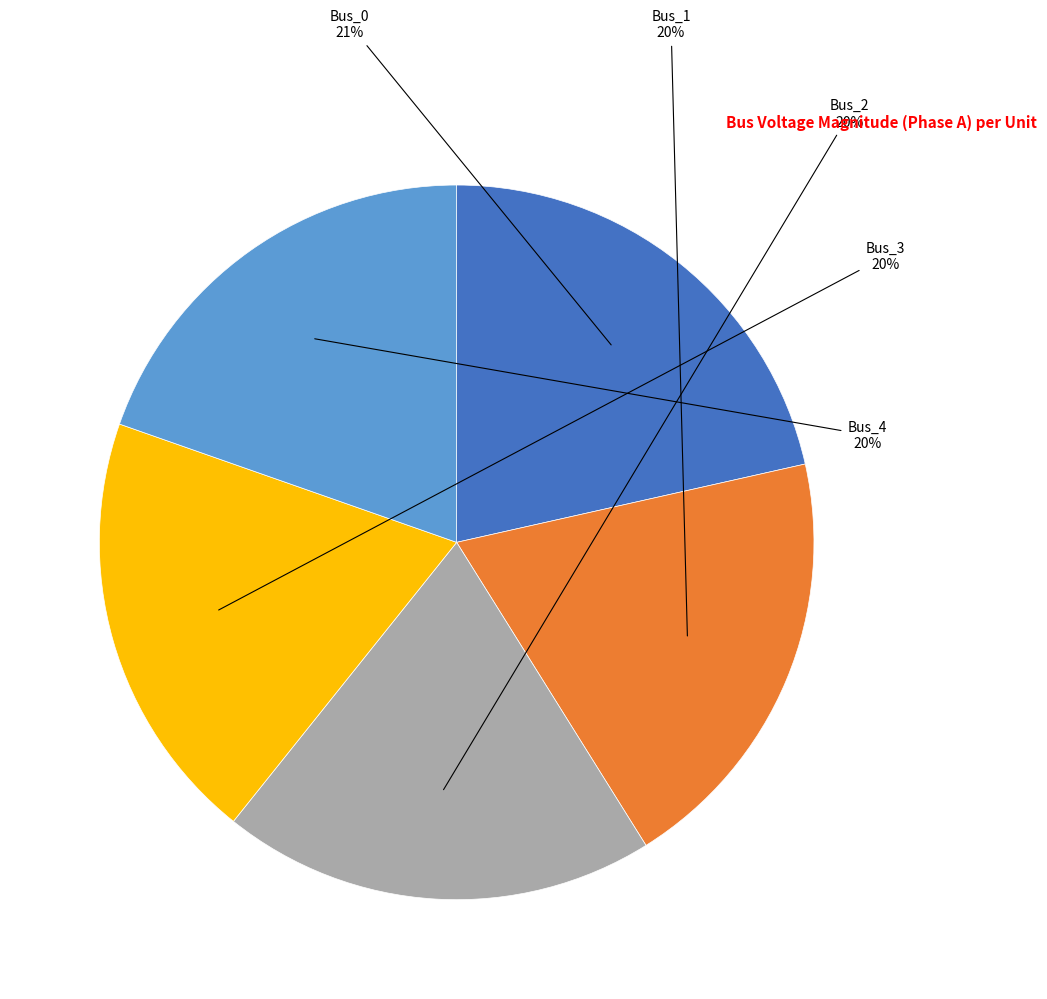

To the nearest percent, what is the average slice percentage?

20%